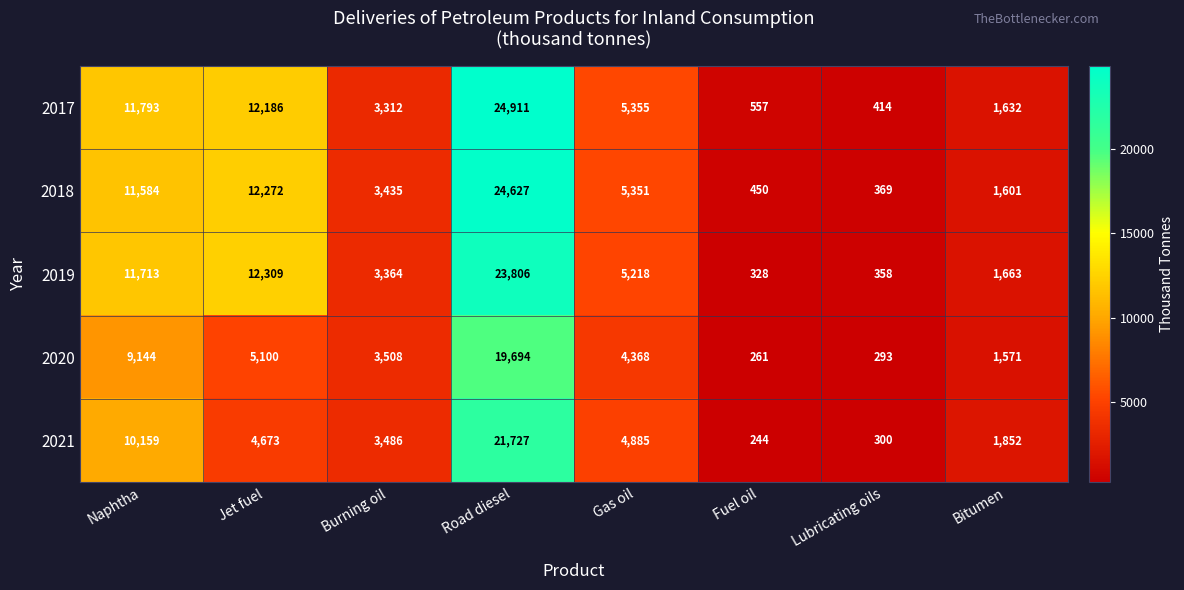

At how many categories does at least one series exceed 9877?

3